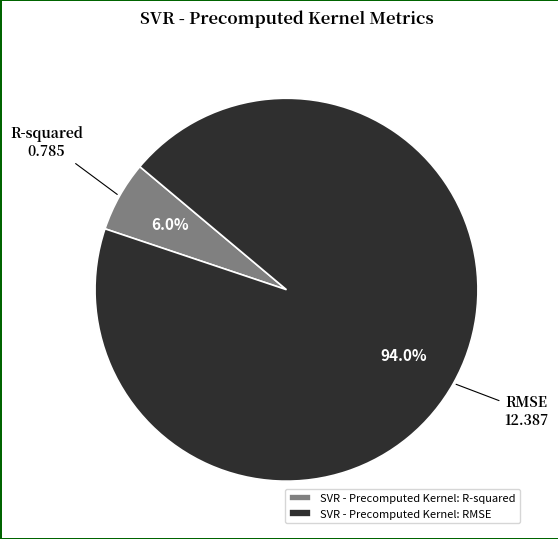

Between SVR - Precomputed Kernel: RMSE and SVR - Precomputed Kernel: R-squared, which is larger?

SVR - Precomputed Kernel: RMSE